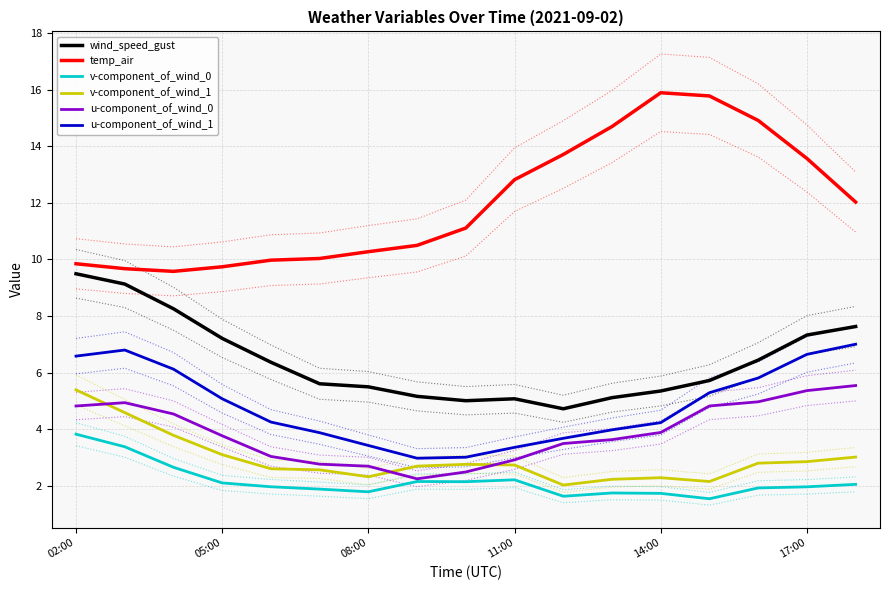

True or false: wind_speed_gust and u-component_of_wind_0 intersect in this chart.

False